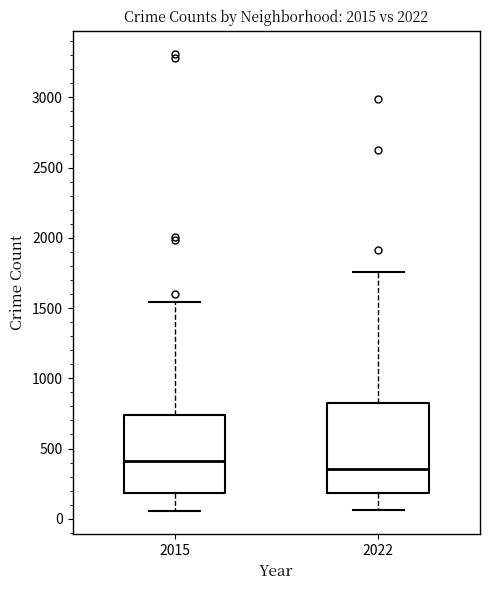

Comparing the boxes themselves (not the whiskers), which one is the tallest?

2022